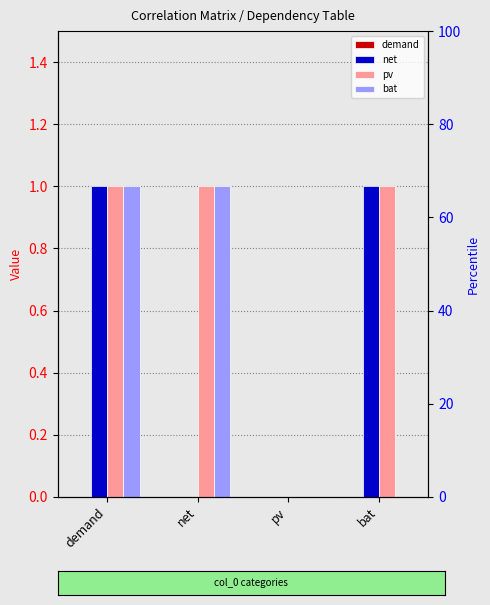

Reading left to right, transcribe all the data shown in this chart.

demand: 0	0	0	0
net: 1	0	0	1
pv: 1	1	0	1
bat: 1	1	0	0